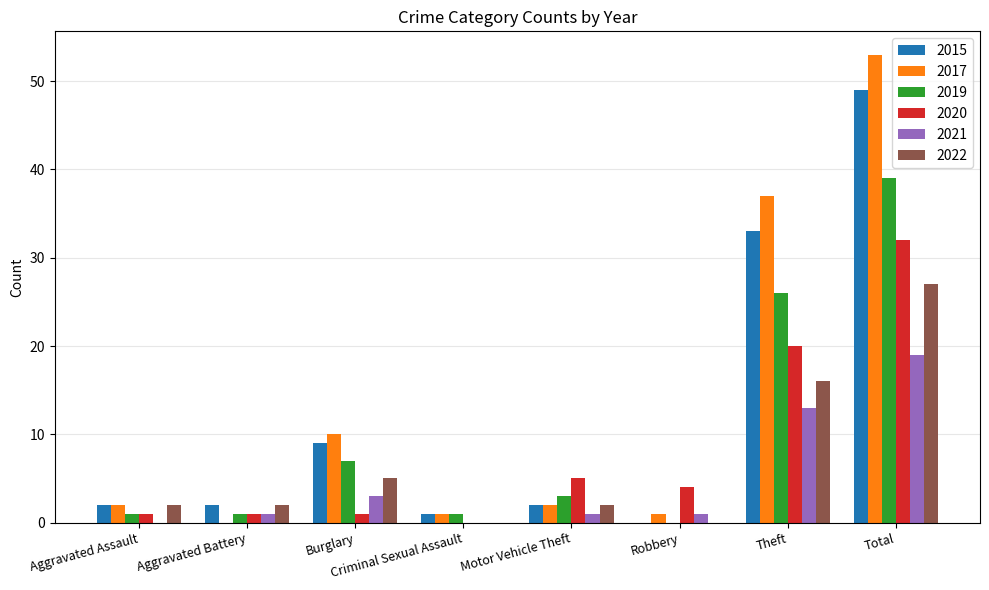

What is the spread (max minus min) of values at Motor Vehicle Theft?

4